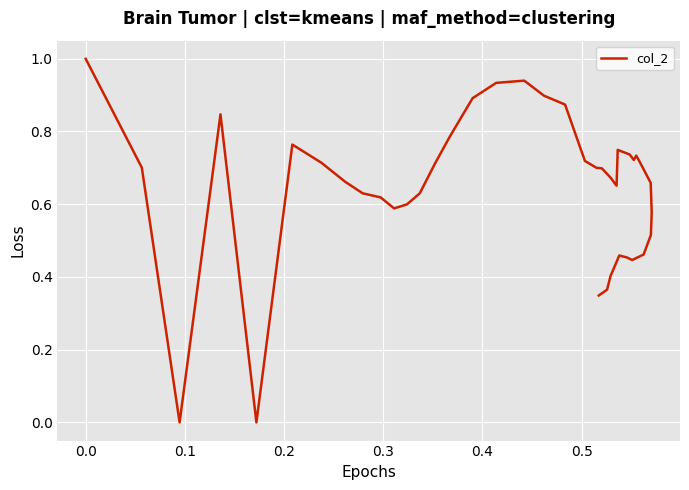

How many interior local valleys (lower than both neighbors) does the data have?

6